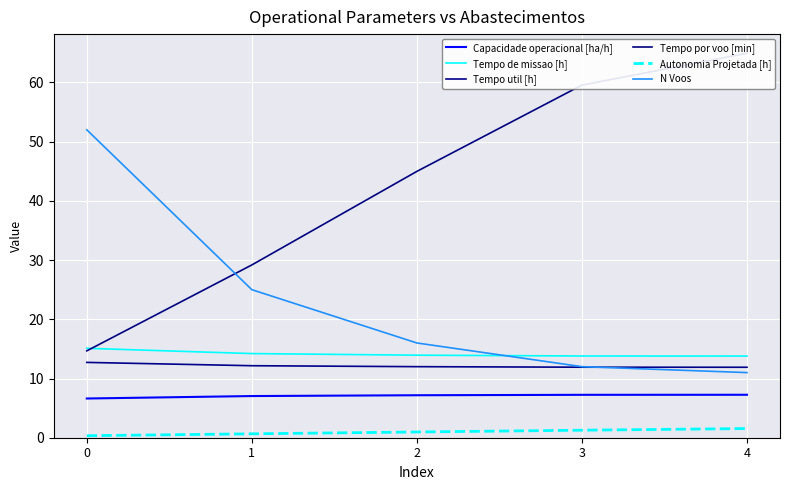

What is the difference between the Tempo de missao [h] values at 0 and 4?

1.3